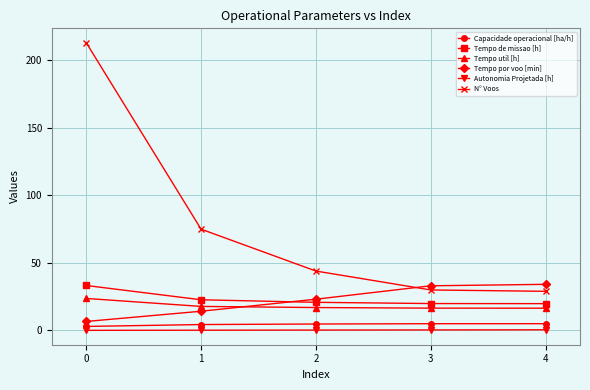

What are all the series names shown in the legend?

Capacidade operacional [ha/h], Tempo de missao [h], Tempo util [h], Tempo por voo [min], Autonomia Projetada [h], N° Voos